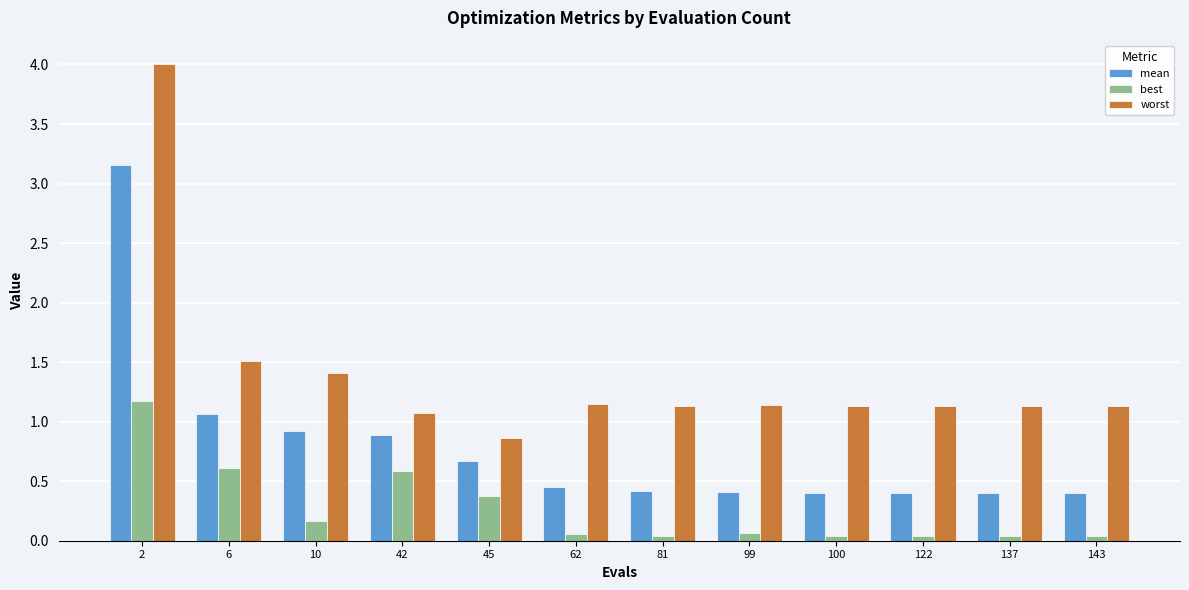

Between 6 and 62, which series saw the biggest shift?

mean